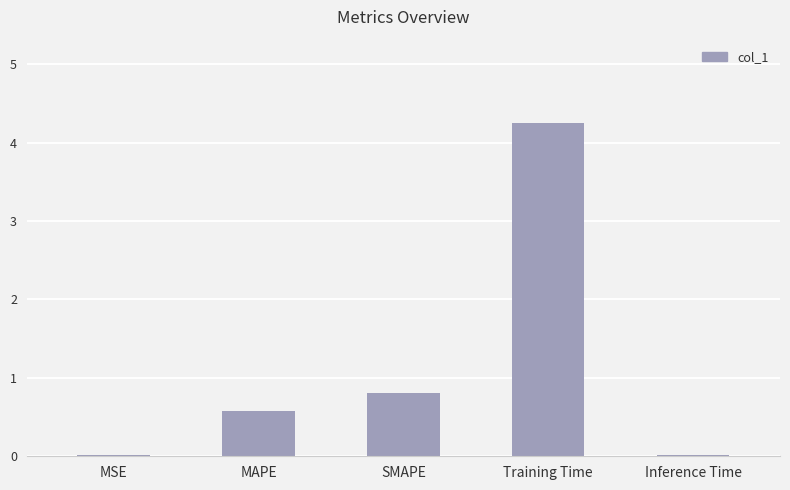

What is the sum of all values?

5.7